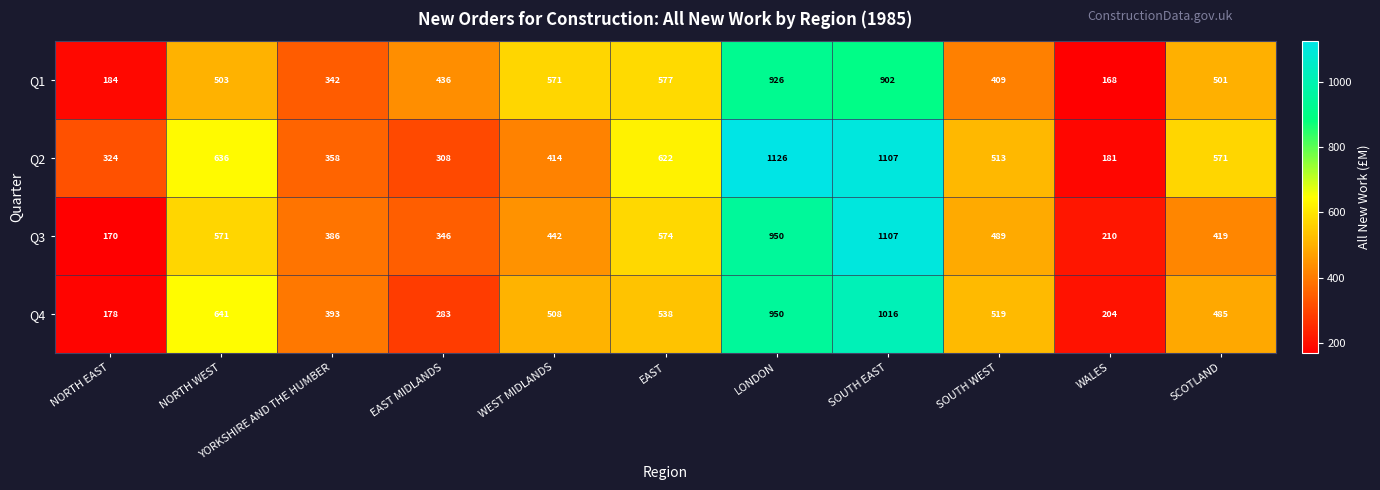

Count the number of data series in this chart.

4